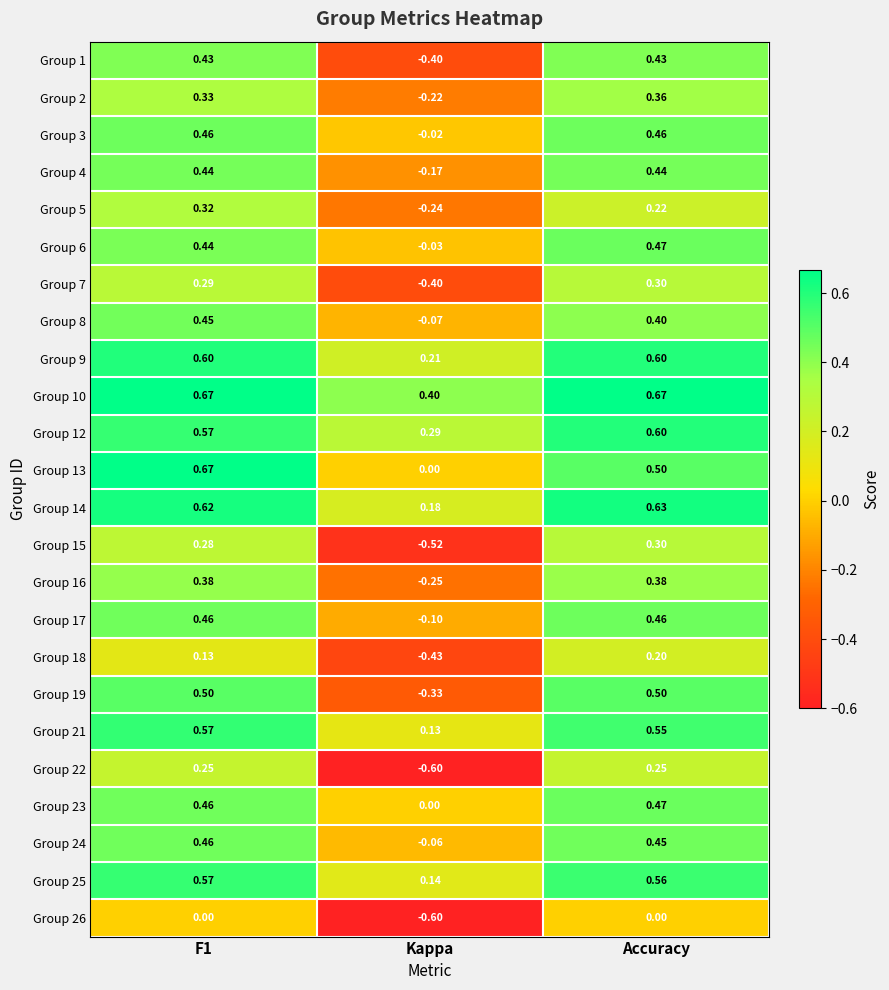

At which category does the chart reach its minimum across all series?

Kappa